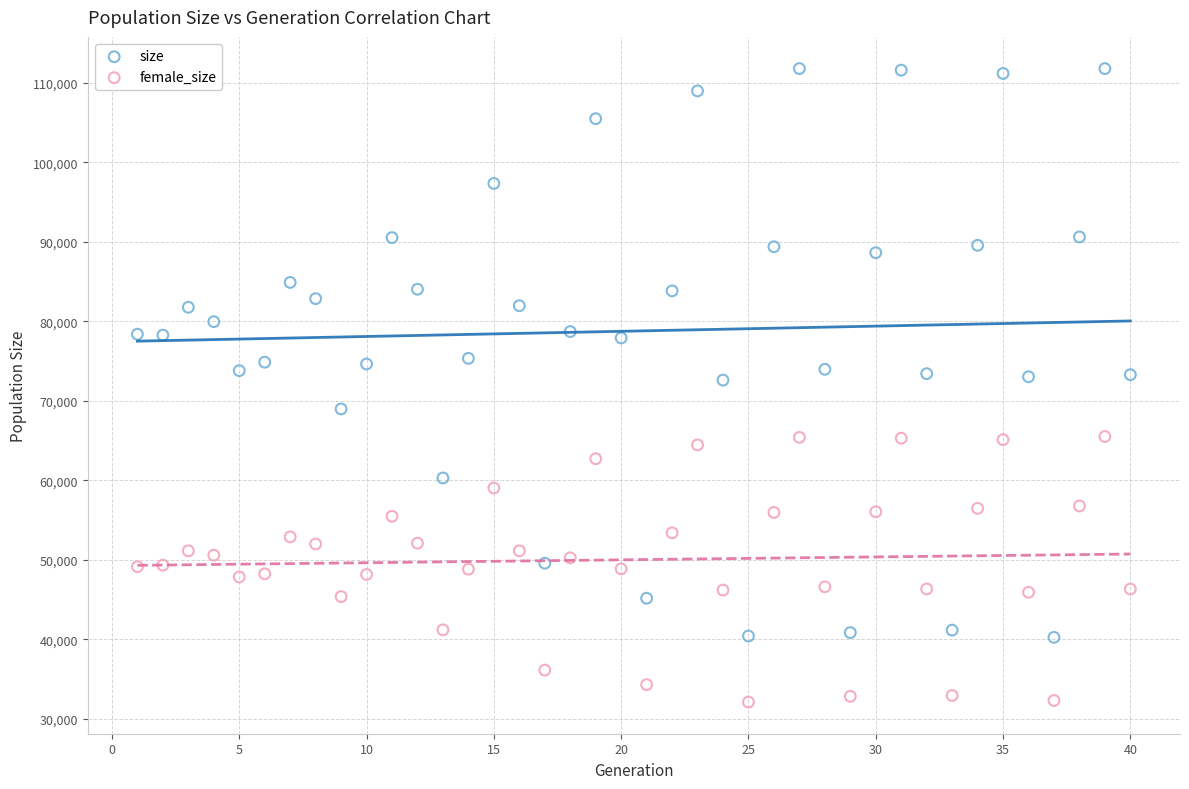

What are all the series names shown in the legend?

size, female_size